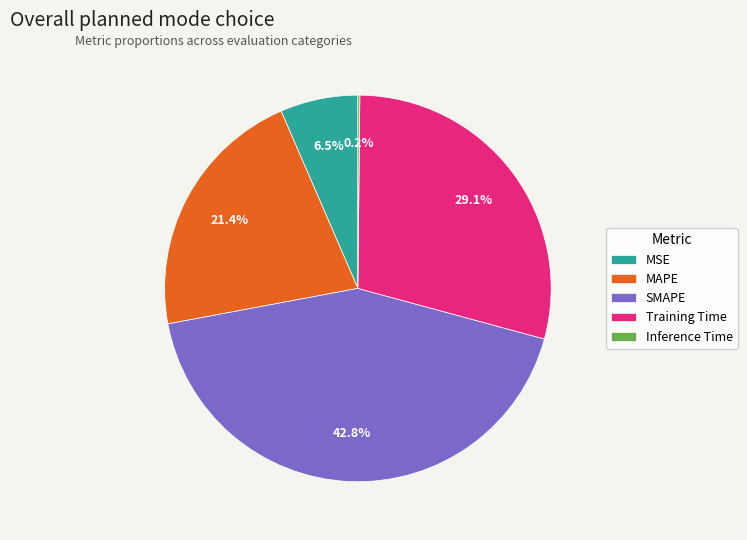

Which slice is the largest?

SMAPE